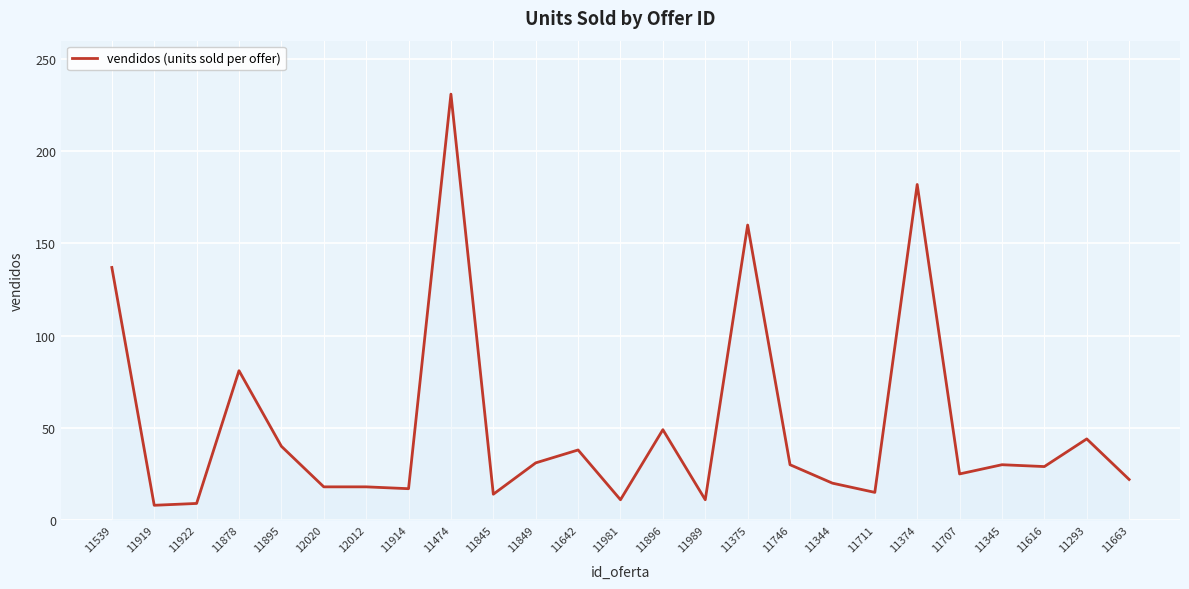

What is the difference between the second highest and second lowest values?

173